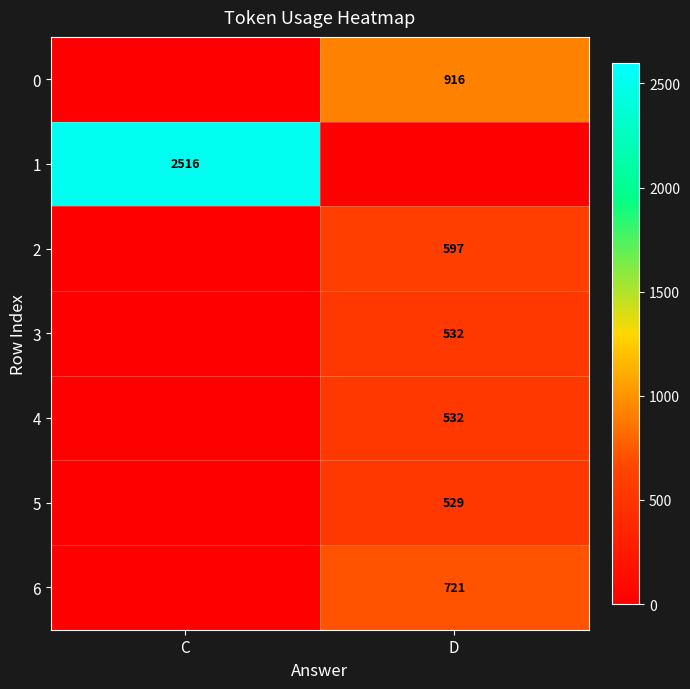

Count the number of categories in the chart.

2